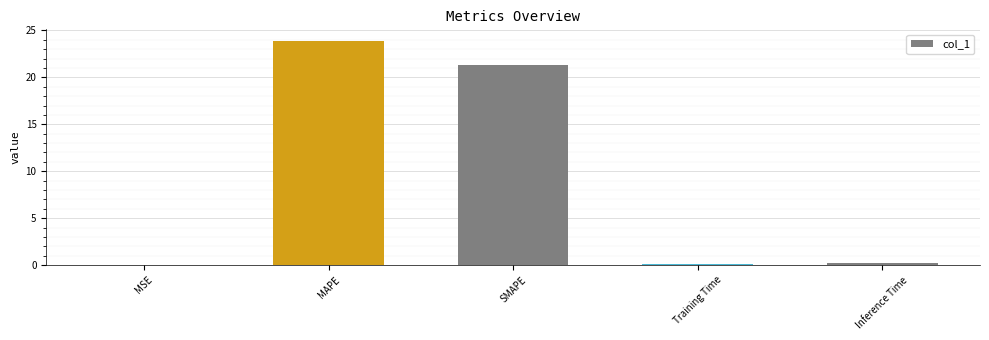

What is the average value?

9.1